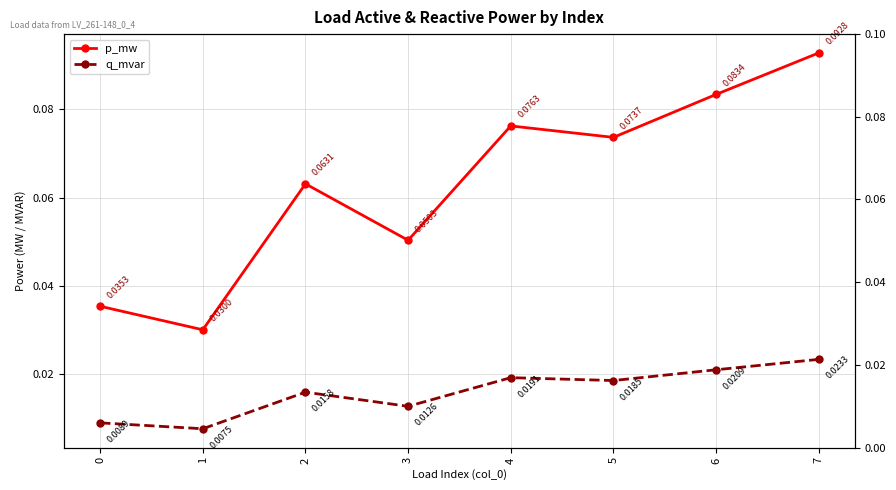

How many distinct data groups are displayed?

2